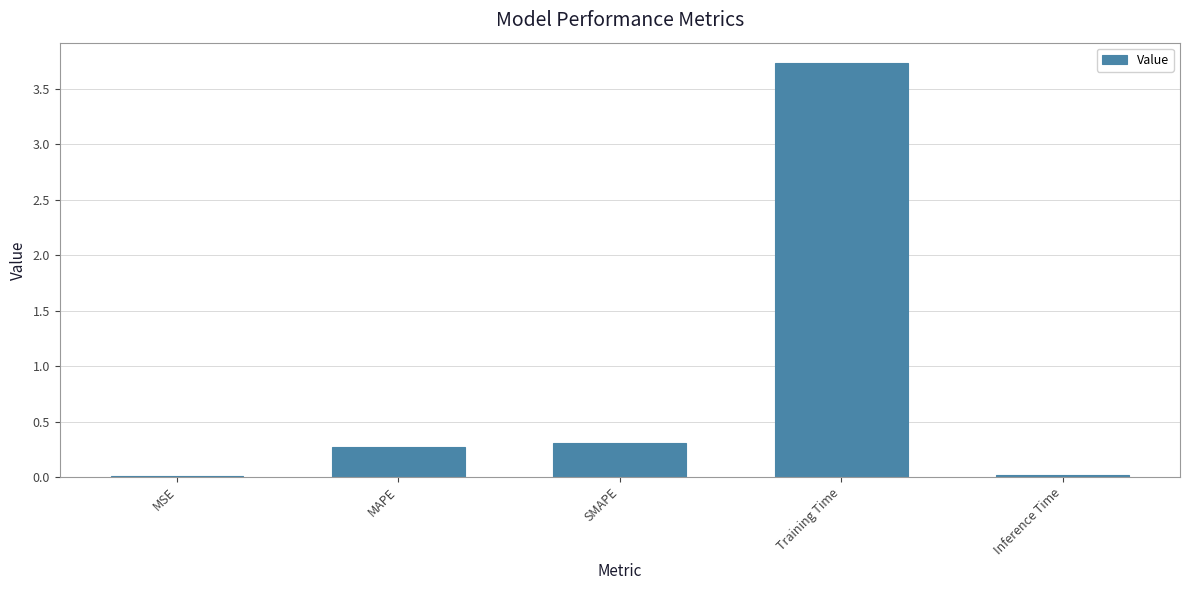

What is the maximum value shown in the chart?

3.7